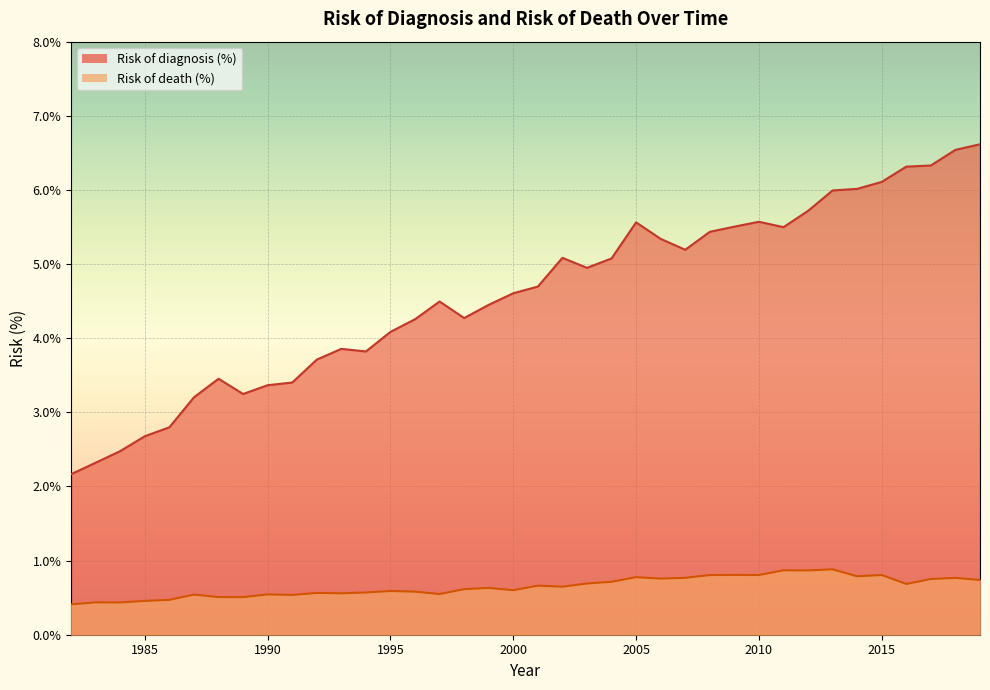

What is the difference between the highest and lowest values at 2014?

5.2